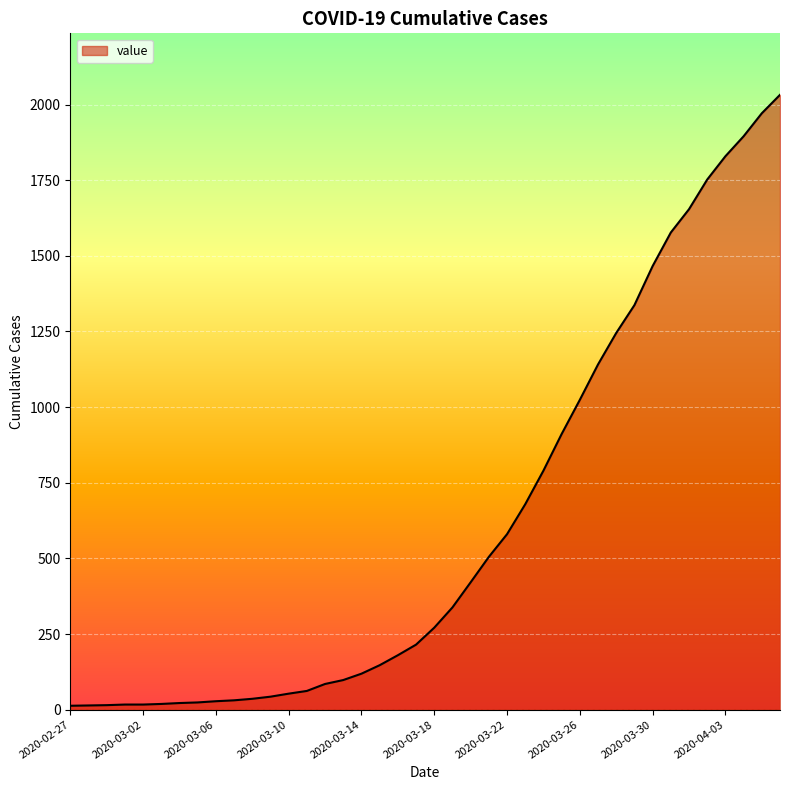

What is the maximum value shown in the chart?

2032